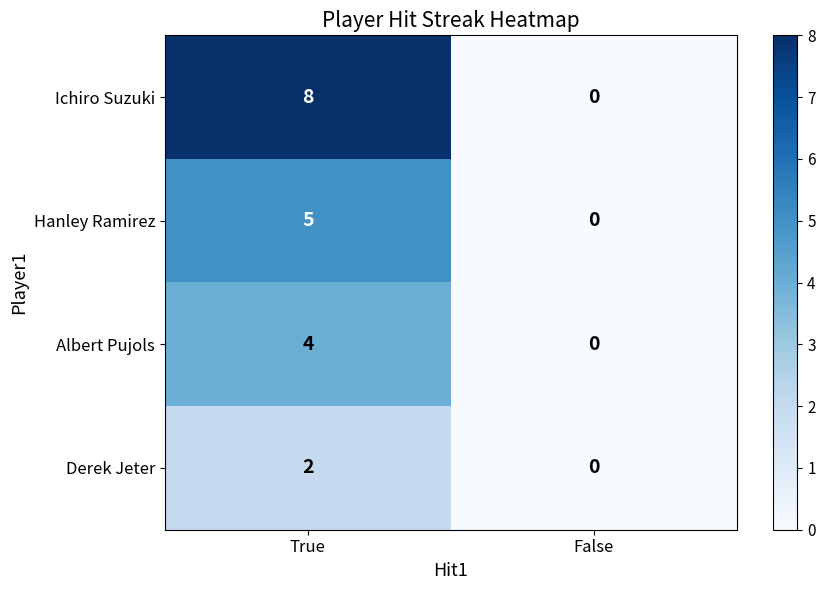

At which label is Hanley Ramirez closest to 2?

False